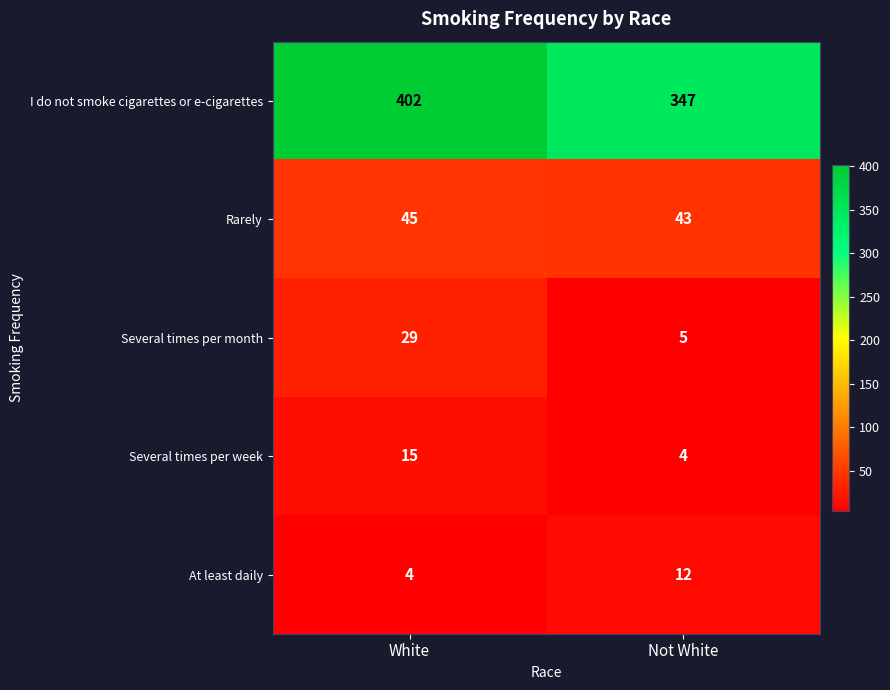

What is the sum of the Rarely values at White and Not White?

88